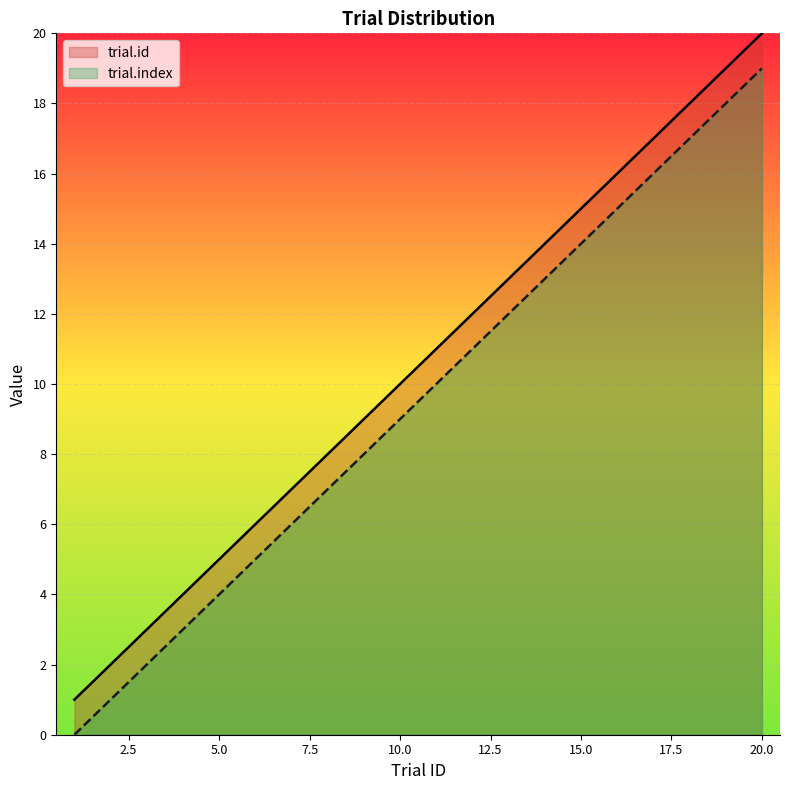

List the labels in order of trial.id value, largest first.

20, 19, 18, 17, 16, 15, 14, 13, 12, 11, 10, 9, 8, 7, 6, 5, 4, 3, 2, 1